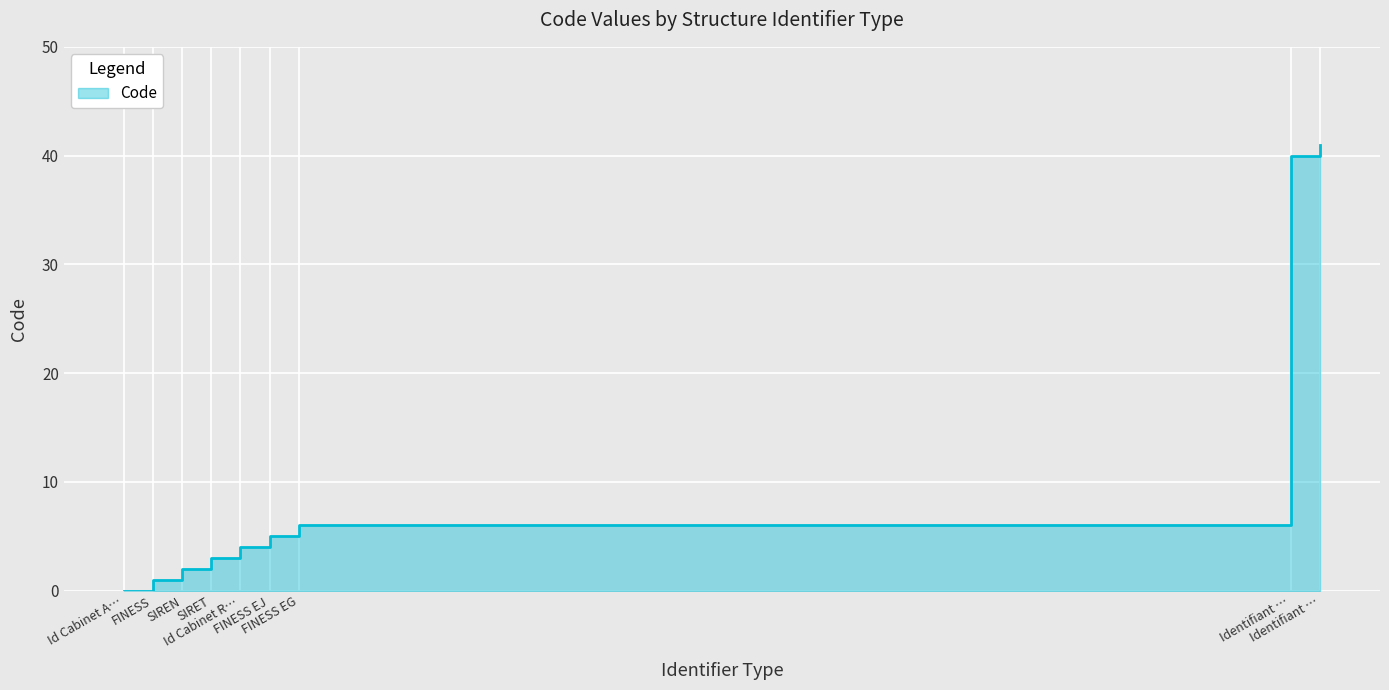

Between Identifiant … and FINESS EG, which is larger?

Identifiant …